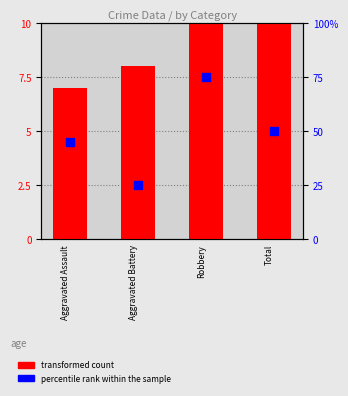

What is the total value across all series at Robbery?

96